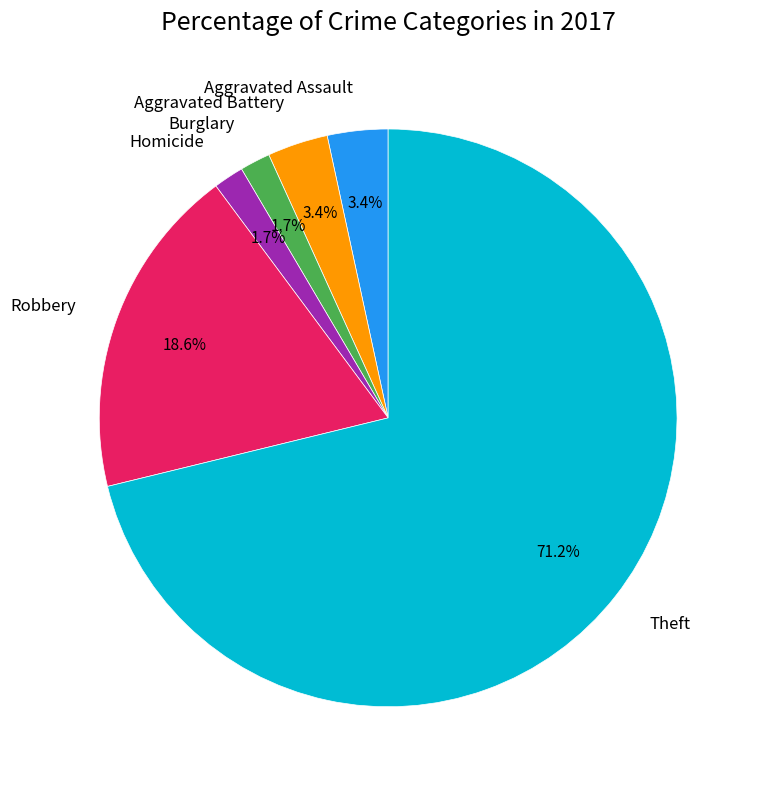

Count the number of slices in the pie.

6